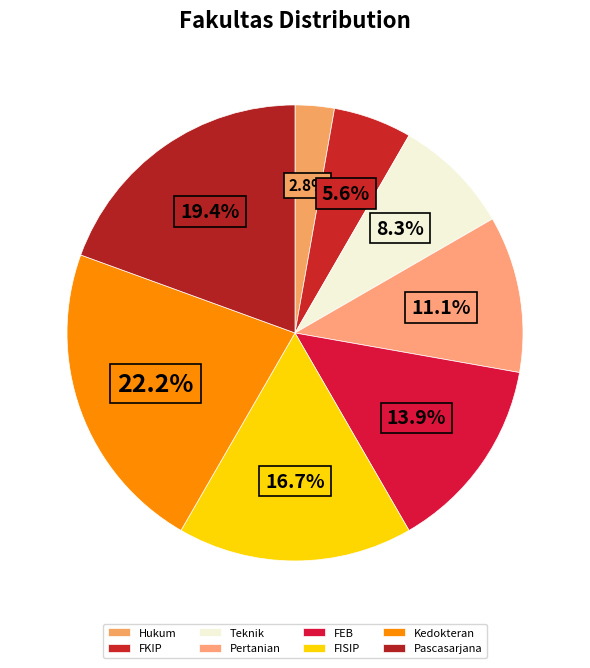

Count the number of slices in the pie.

8